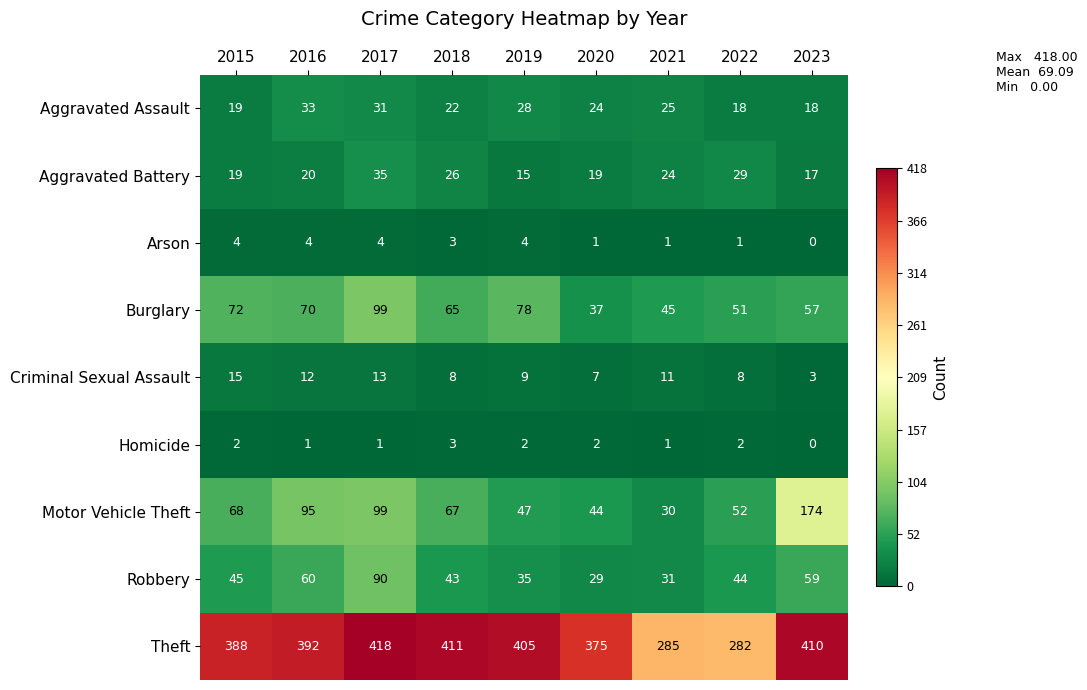

At which category does the chart reach its peak across all series?

2017